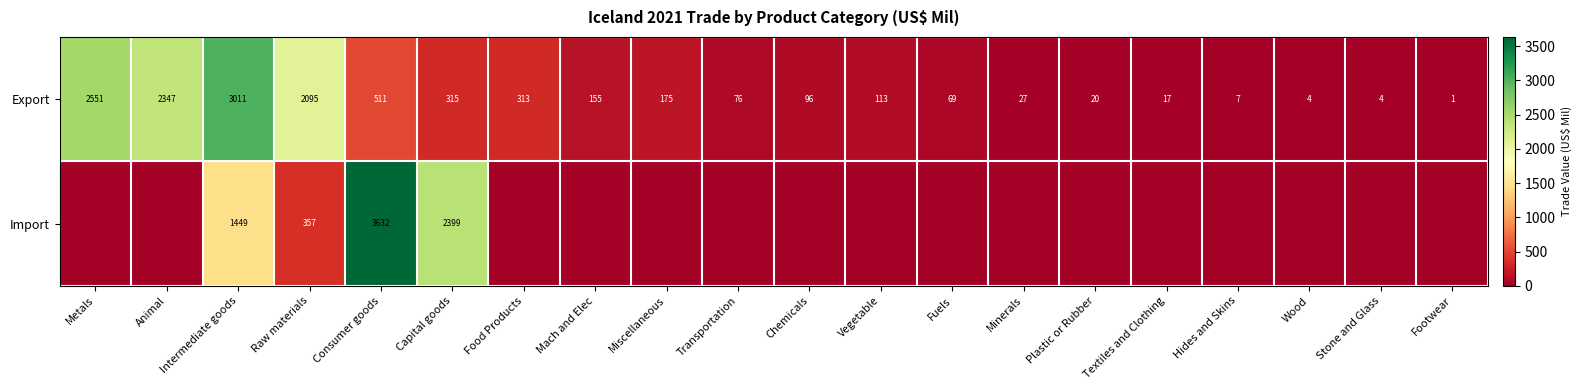

At how many categories does at least one series exceed 2187?

5